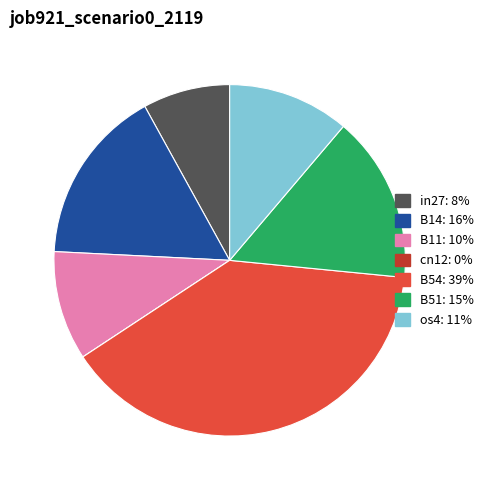

Does B51 represent more than half of the total?

No